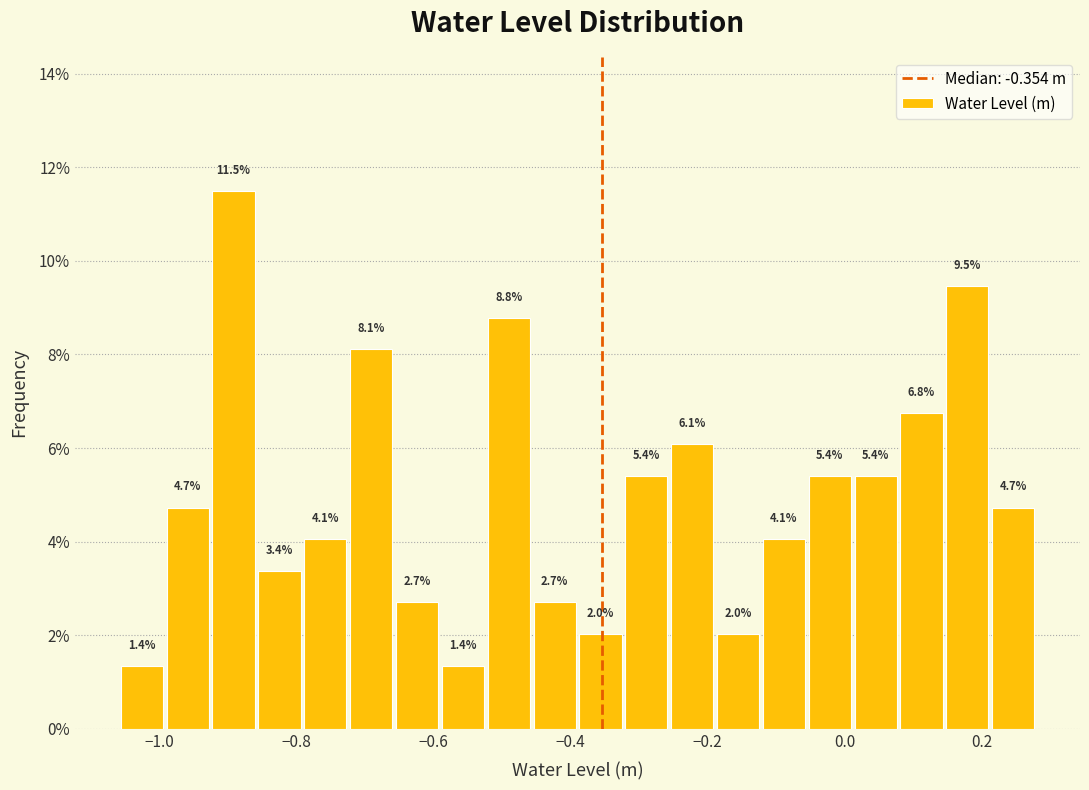

Read against the x-axis, roughly where is the centre of the tallest bar?

-0.90